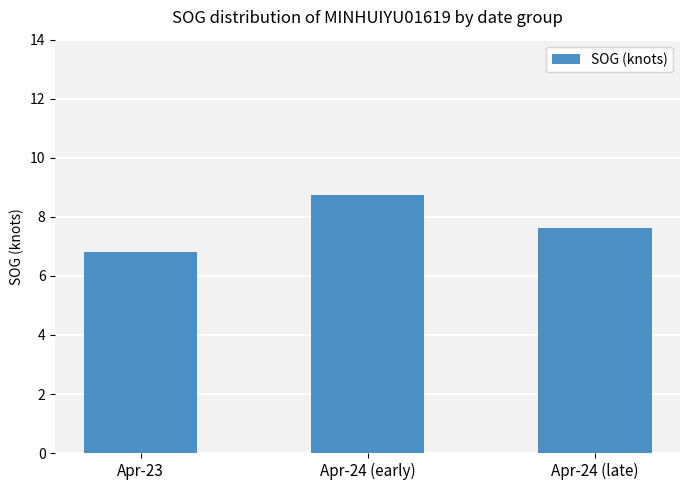

What is the ratio of the value at Apr-24 (early) to the value at Apr-23?

1.3